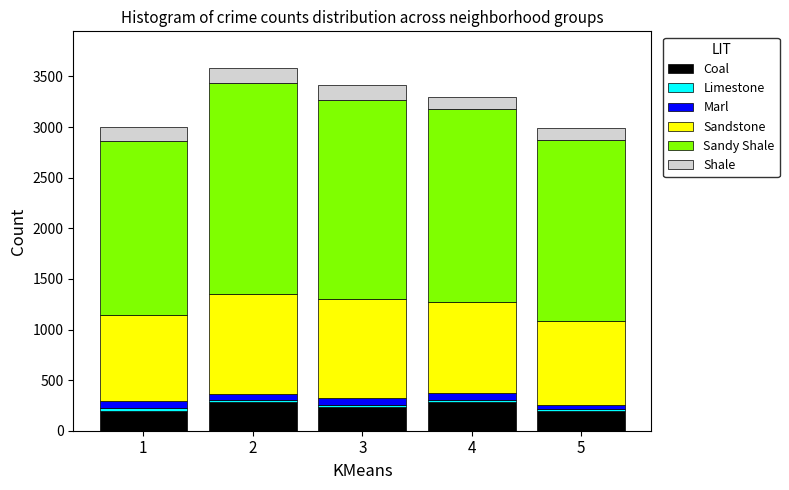

What is the lowest value of the Coal series?

199